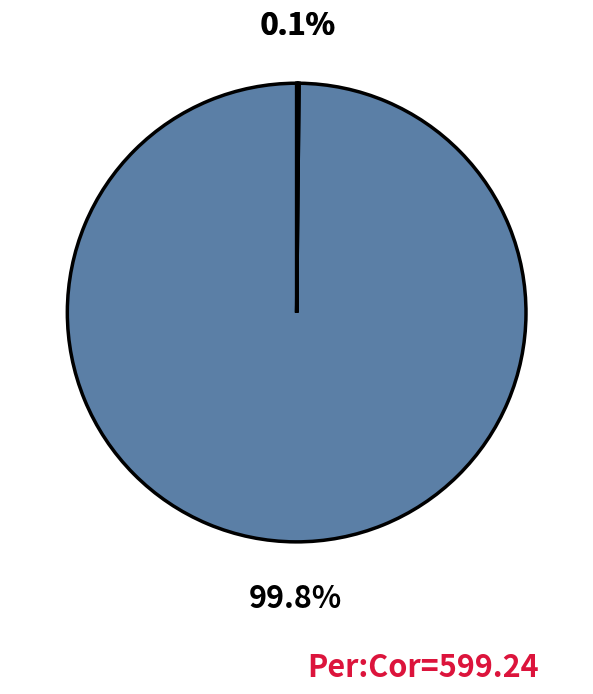

Is there a majority slice in this chart?

Yes